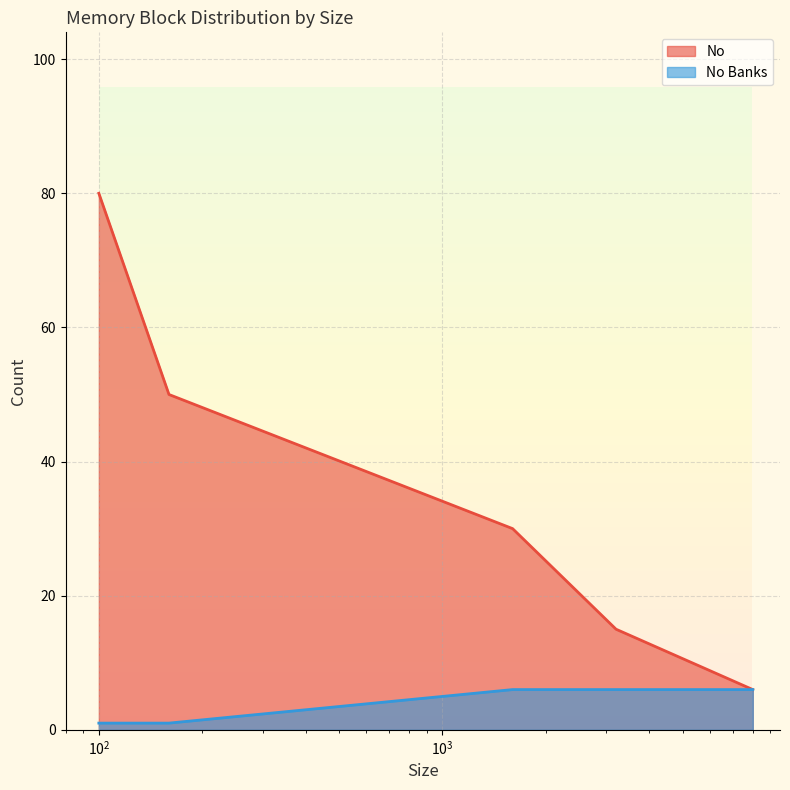

Which series has the largest range (max minus min)?

No